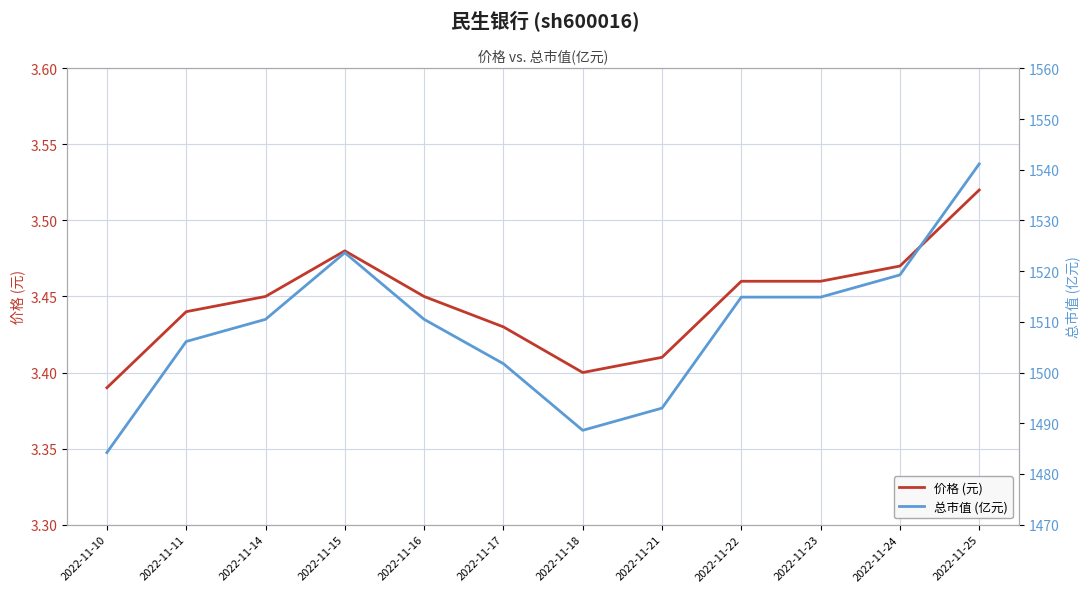

In 总市值 (亿元), how many points are lower than both neighbors (excluding endpoints)?

1